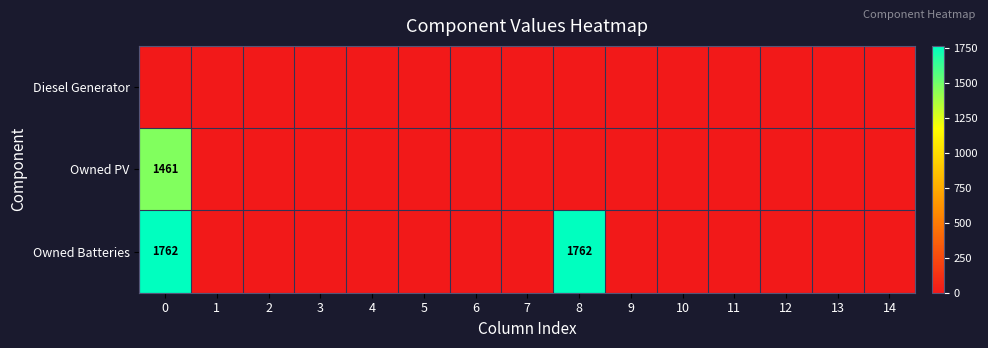

List the series in order of their overall mean, lowest first.

Diesel Generator, Owned PV, Owned Batteries